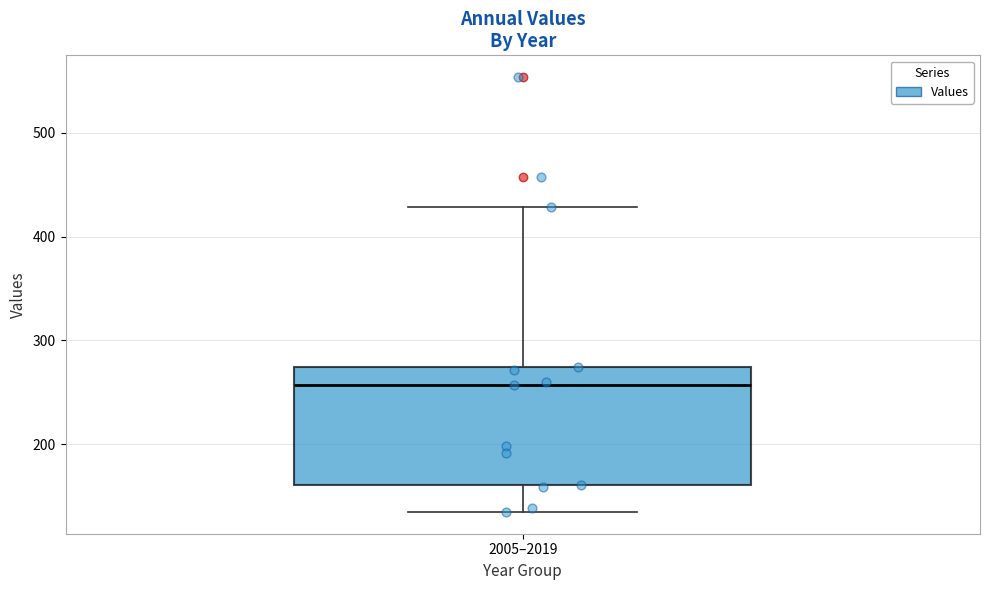

Where is the upper edge of the box for 2005–2019 on the y-axis? The values are not printed on the chart, so give them approximately, as read against the axis.

270